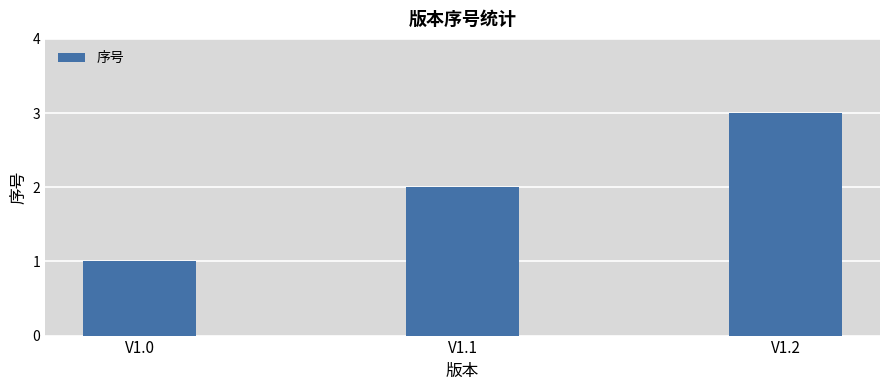

Reading left to right, transcribe all the data shown in this chart.

V1.0=1	V1.1=2	V1.2=3